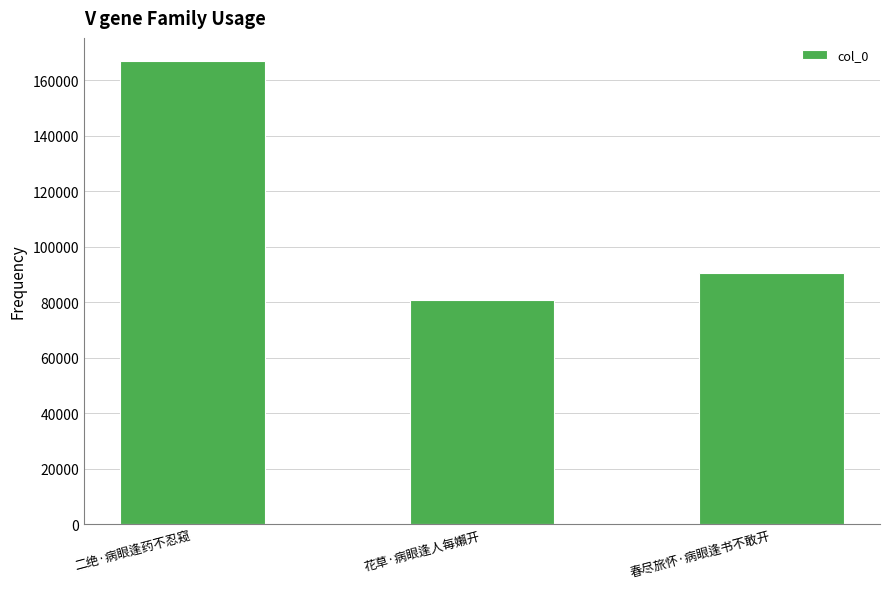

Where is the data nearest to the value 123906?

春尽旅怀·病眼逢书不敢开